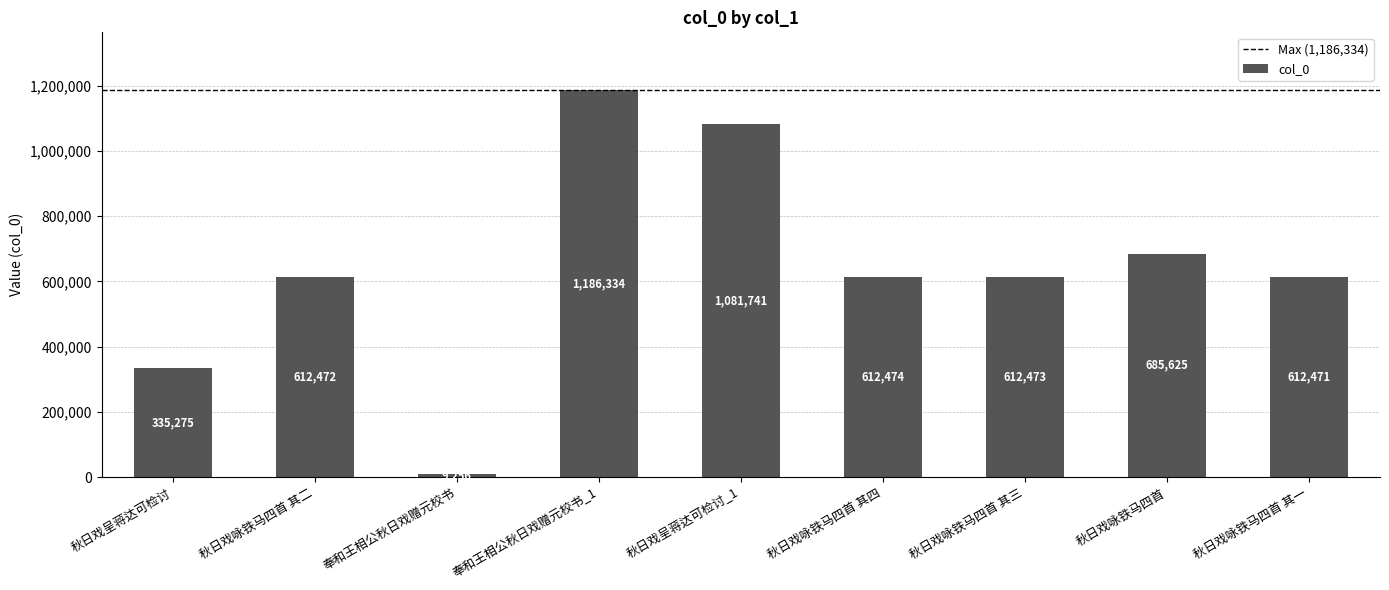

What is the label of the 3rd bar from the left?

奉和王相公秋日戏赠元校书